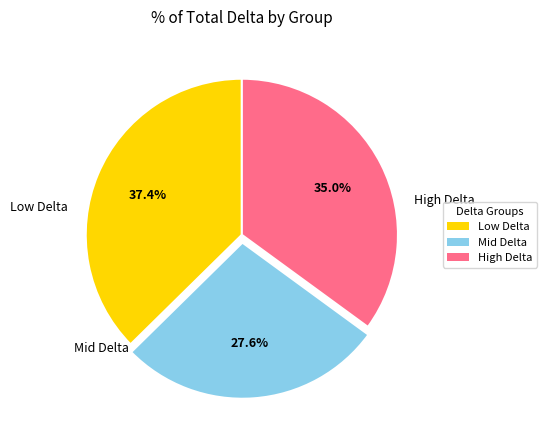

Is there a majority slice in this chart?

No